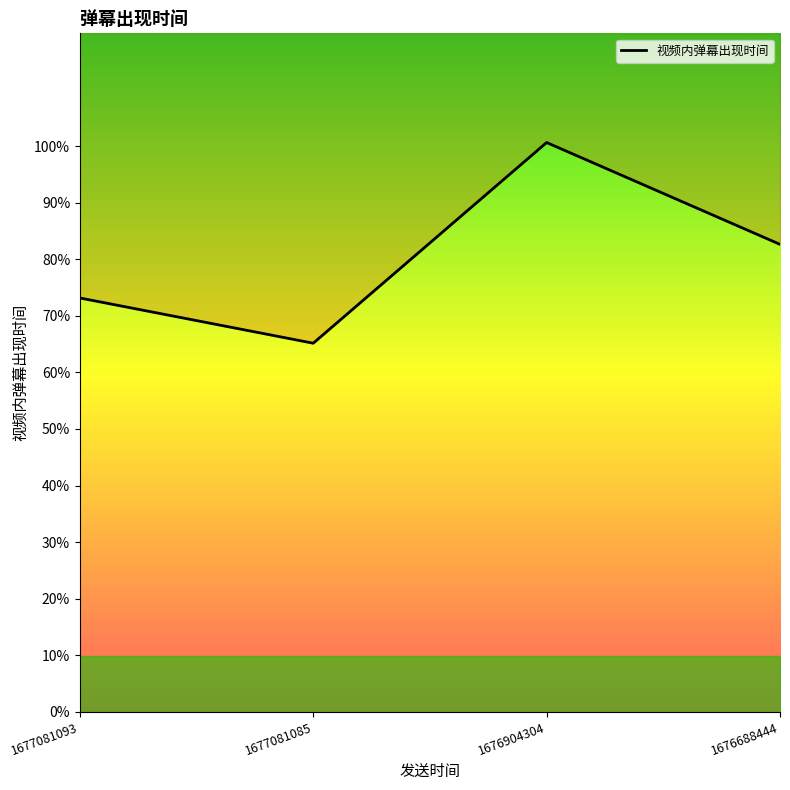

What is the value of the 2nd point from the left?

65.2